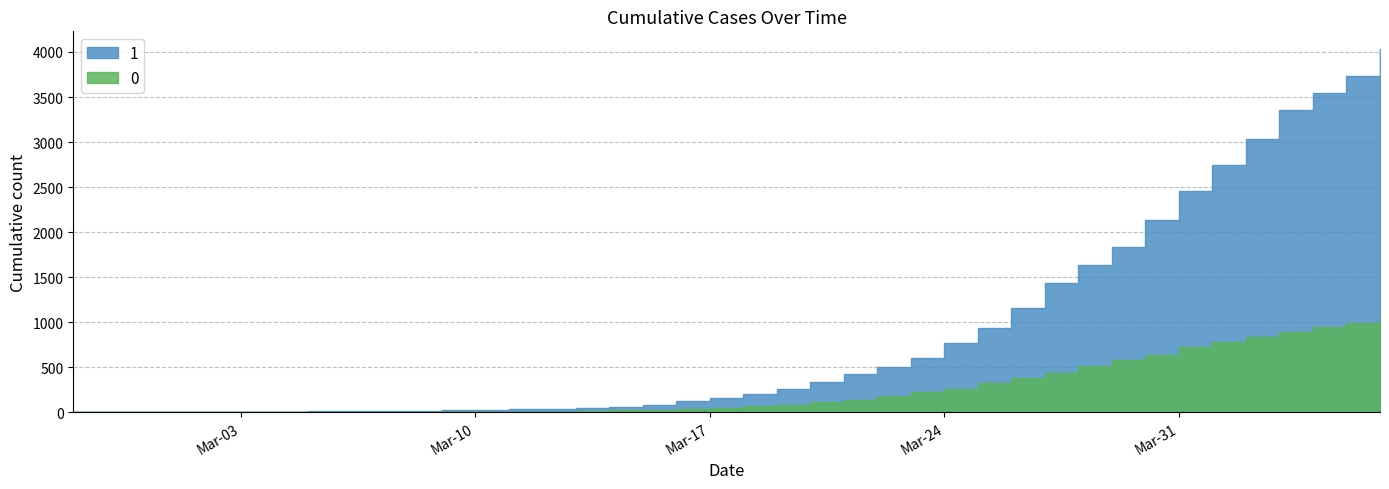

What is the maximum value for 0?

1054